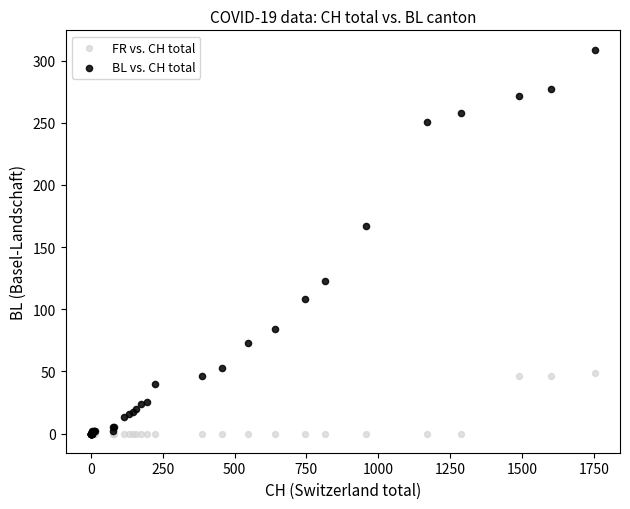

In the BL vs. CH total series, what Y value is closest to 154?

167